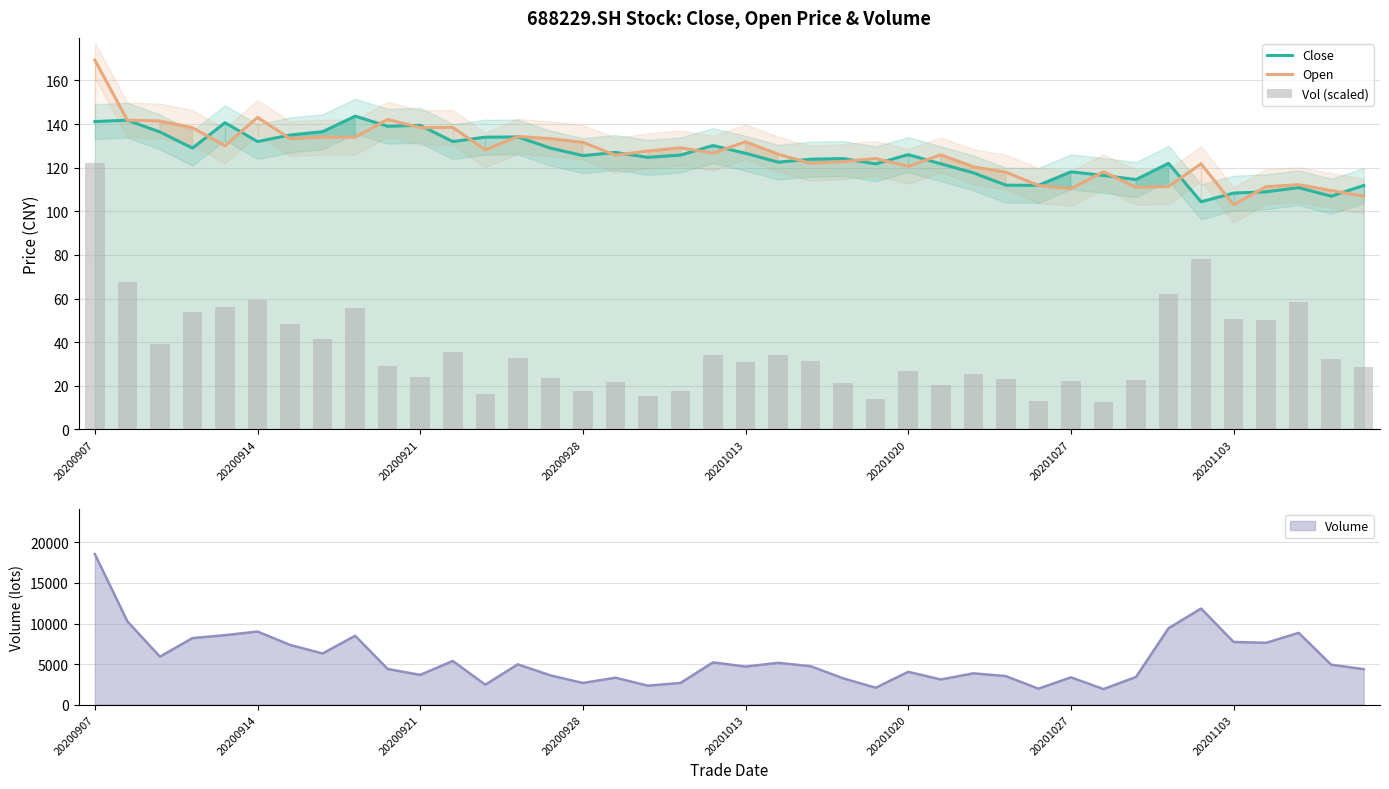

How many groups of bars are there?

40